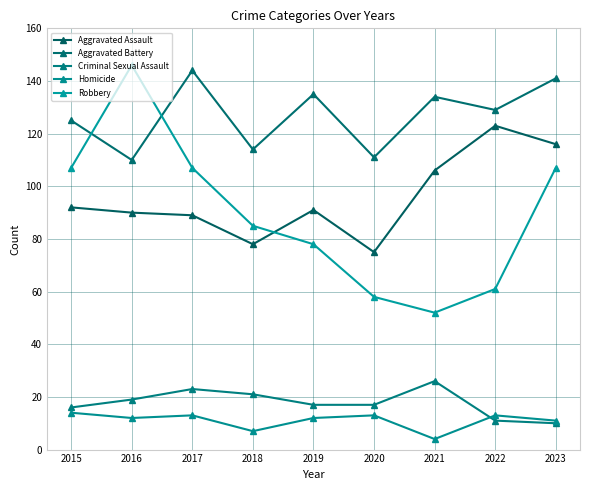

What are all the series names shown in the legend?

Aggravated Assault, Aggravated Battery, Criminal Sexual Assault, Homicide, Robbery